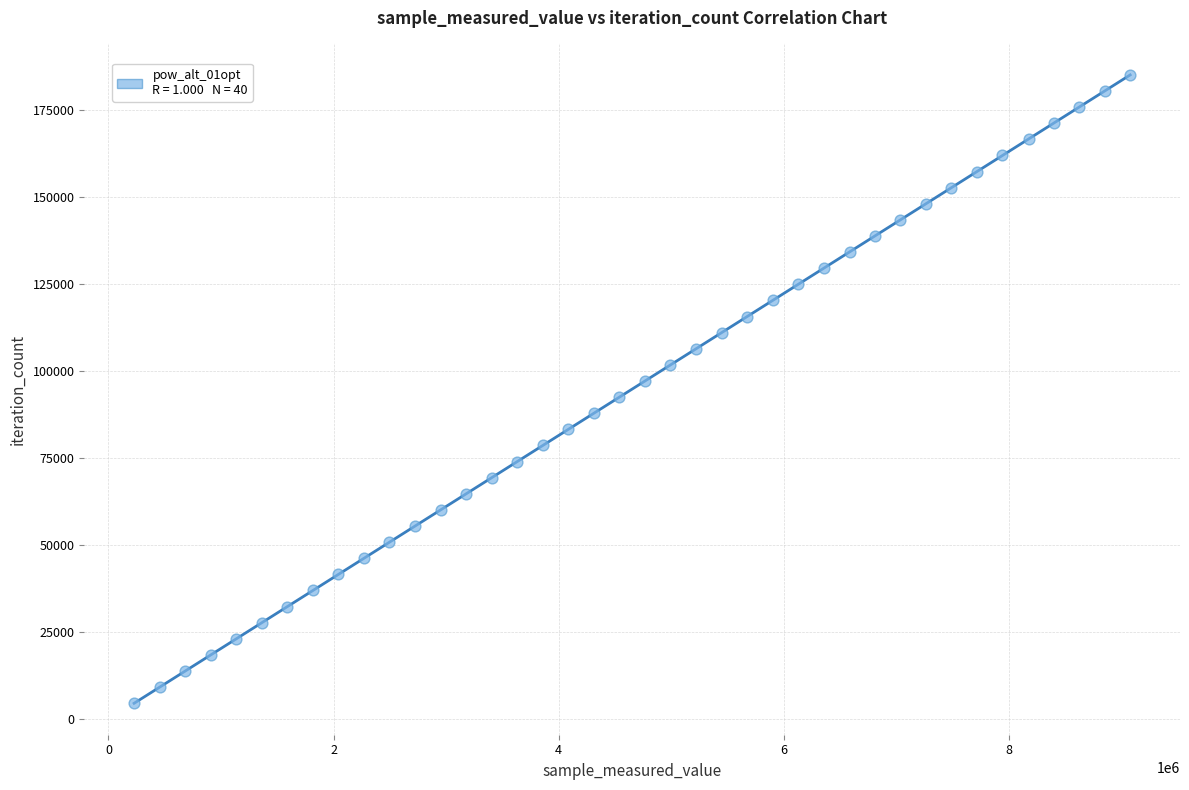

What is the range of Y values (max minus min)?

180570